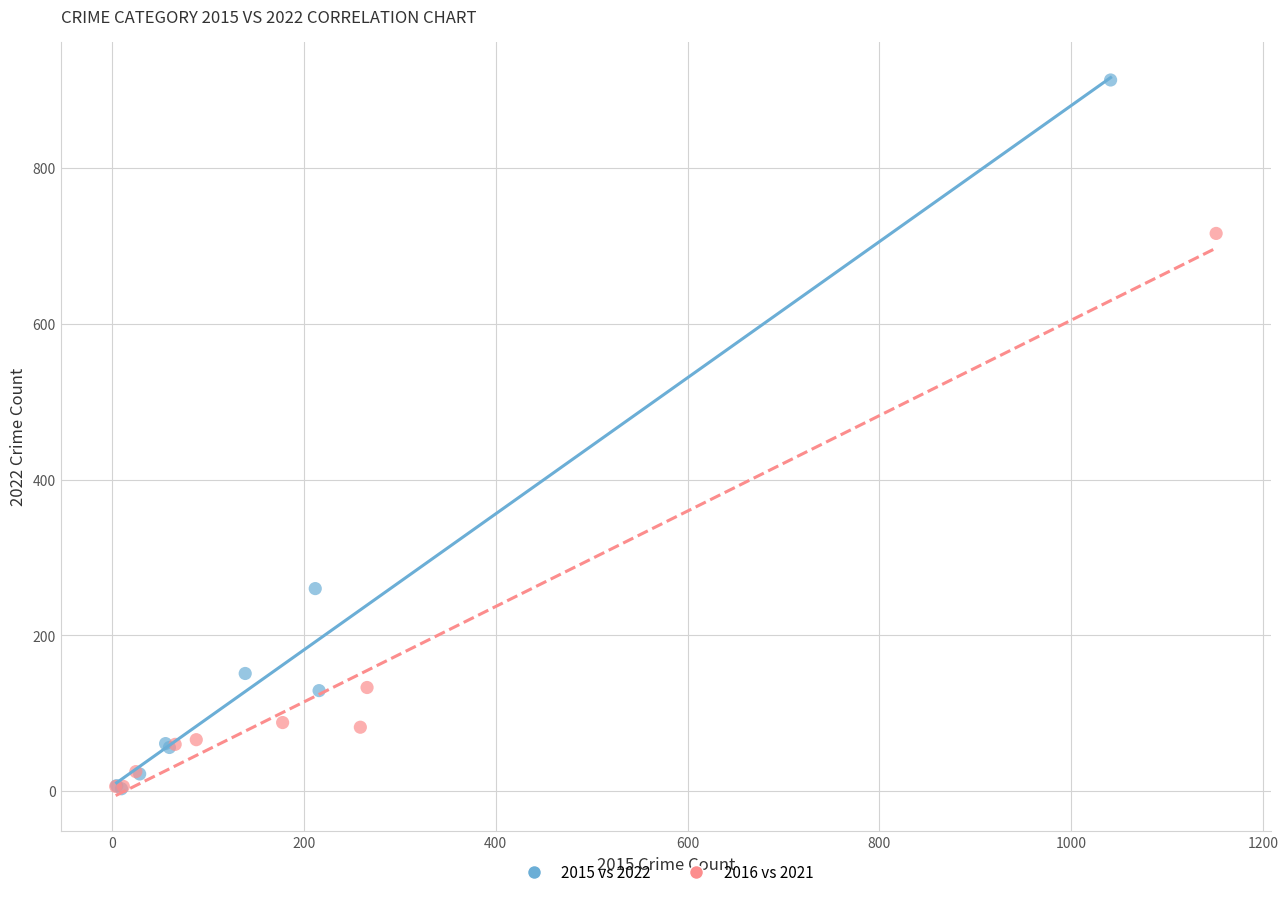

Which series reaches the maximum Y coordinate?

2015 vs 2022